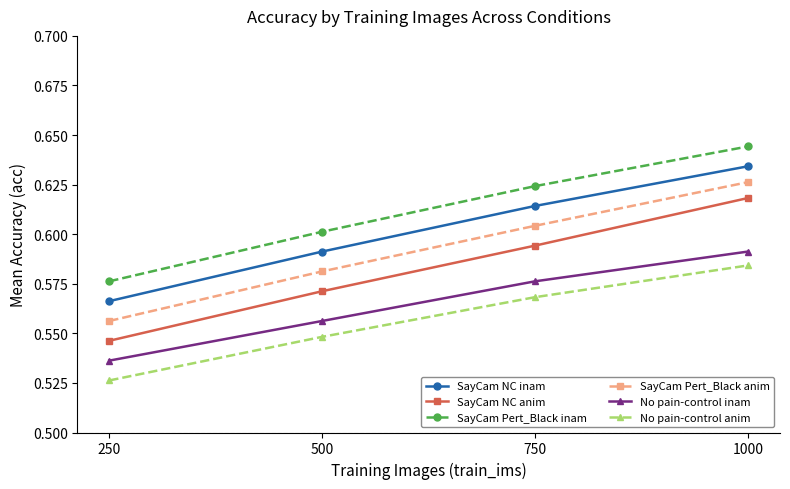

The No pain-control anim series shows 0.2 at 1000. True or false?

False